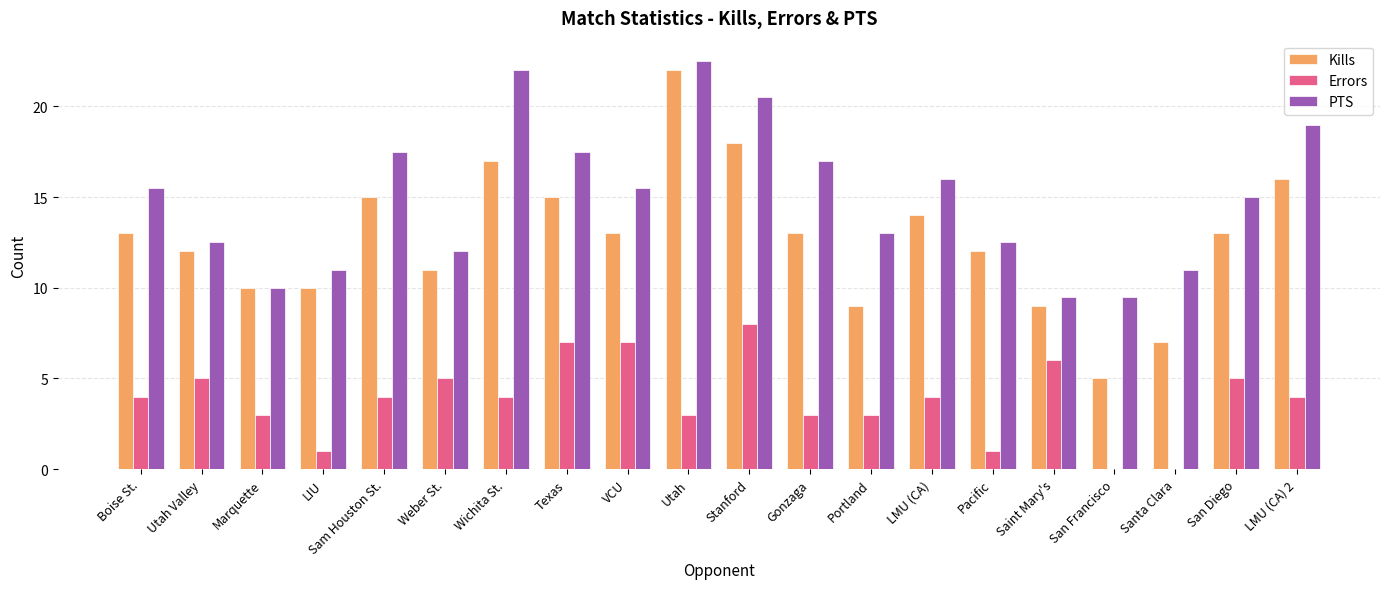

Reading left to right, extract all data points from this chart.

Kills: 13.0	12.0	10.0	10.0	15.0	11.0	17.0	15.0	13.0	22.0	18.0	13.0	9.0	14.0	12.0	9.0	5.0	7.0	13.0	16.0
Errors: 4.0	5.0	3.0	1.0	4.0	5.0	4.0	7.0	7.0	3.0	8.0	3.0	3.0	4.0	1.0	6.0	0.0	0.0	5.0	4.0
PTS: 15.5	12.5	10.0	11.0	17.5	12.0	22.0	17.5	15.5	22.5	20.5	17.0	13.0	16.0	12.5	9.5	9.5	11.0	15.0	19.0